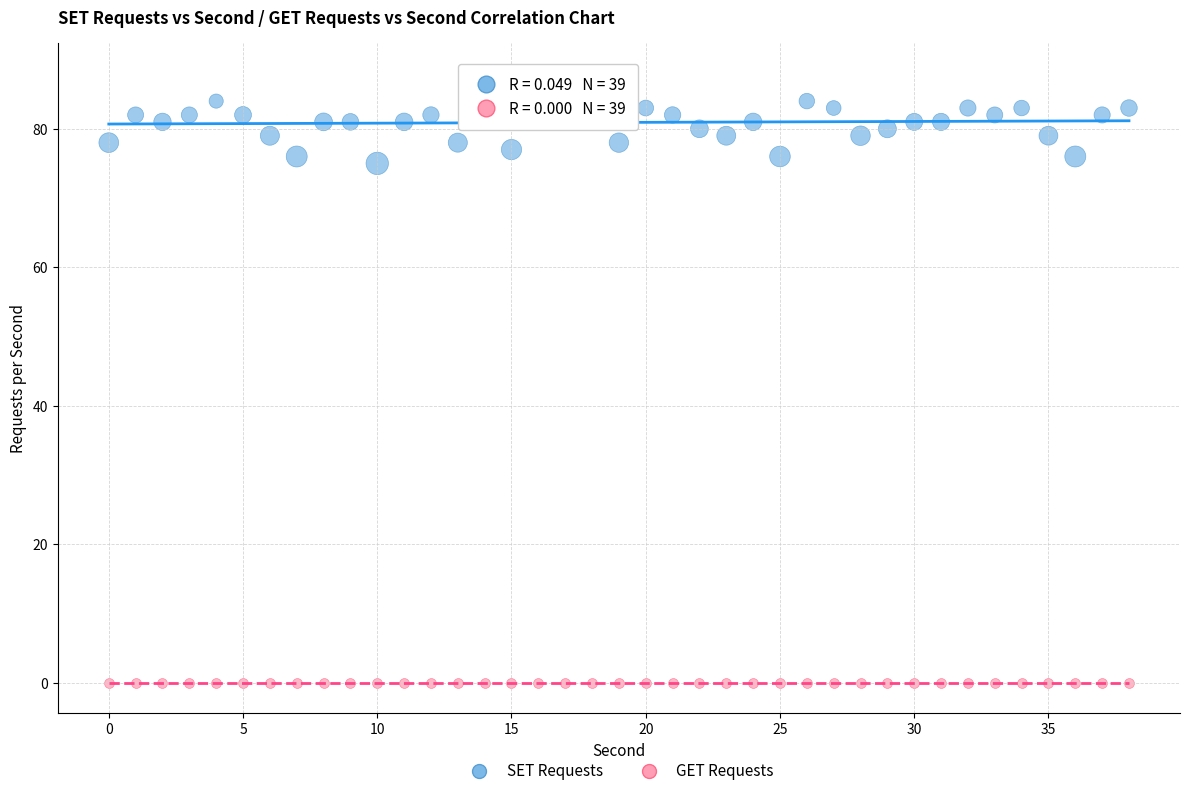

Which series reaches the minimum Y coordinate?

GET Requests